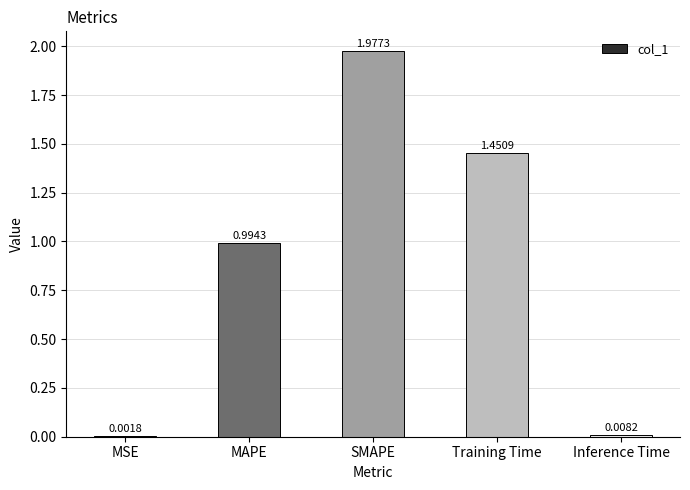

At which category does the chart reach its peak across all series?

SMAPE